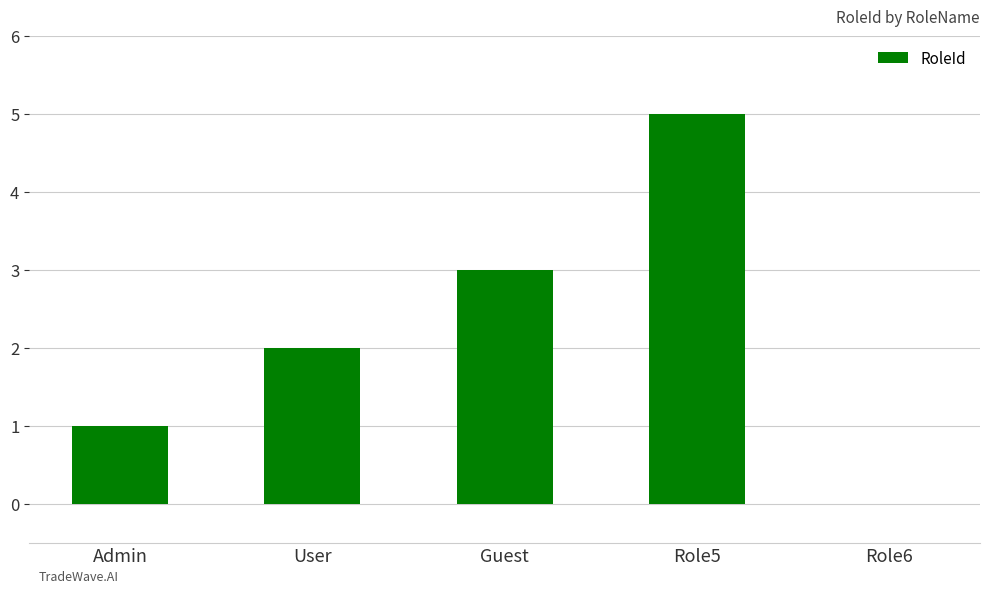

Which label corresponds to the largest value in the chart?

Role5